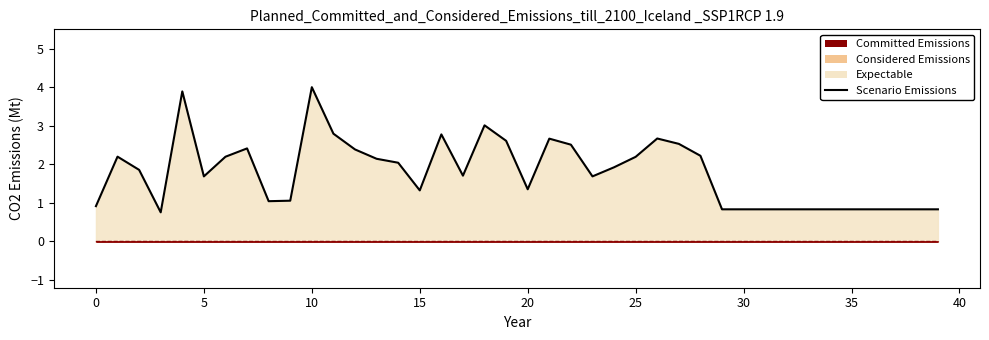

The value at 21 is 2.7. True or false?

True